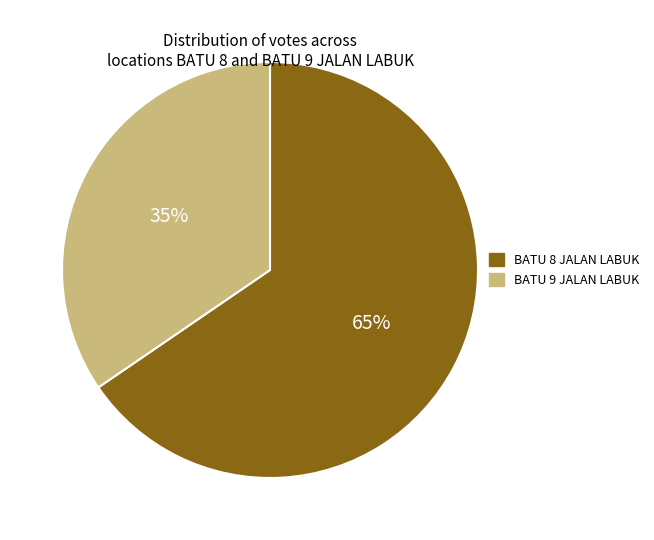

Which category has the smallest portion of the pie?

BATU 9 JALAN LABUK